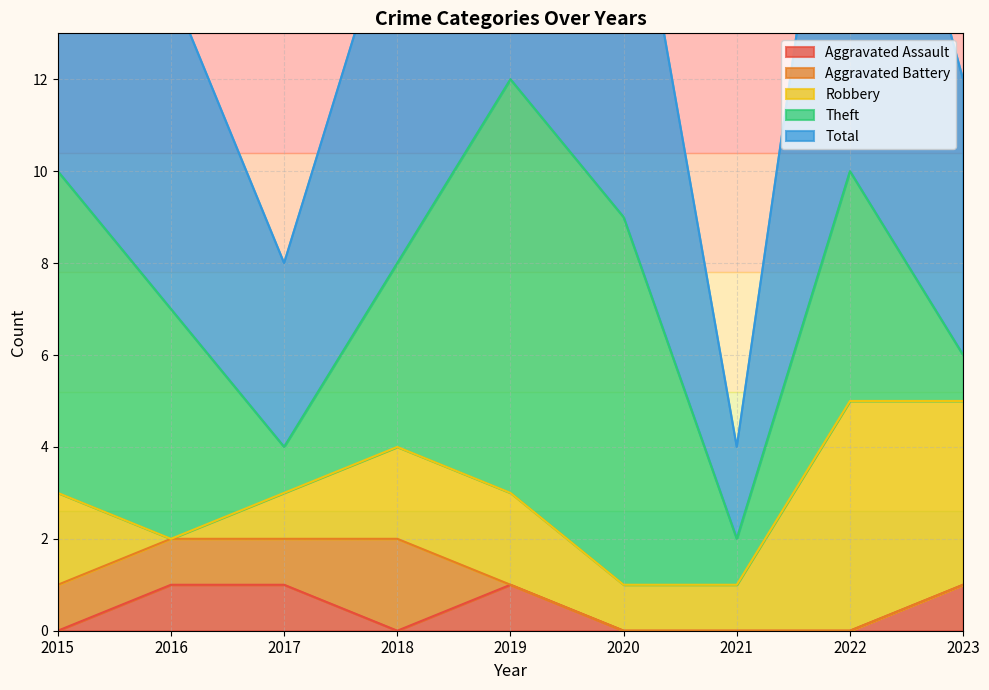

True or false: Aggravated Battery and Theft intersect in this chart.

False